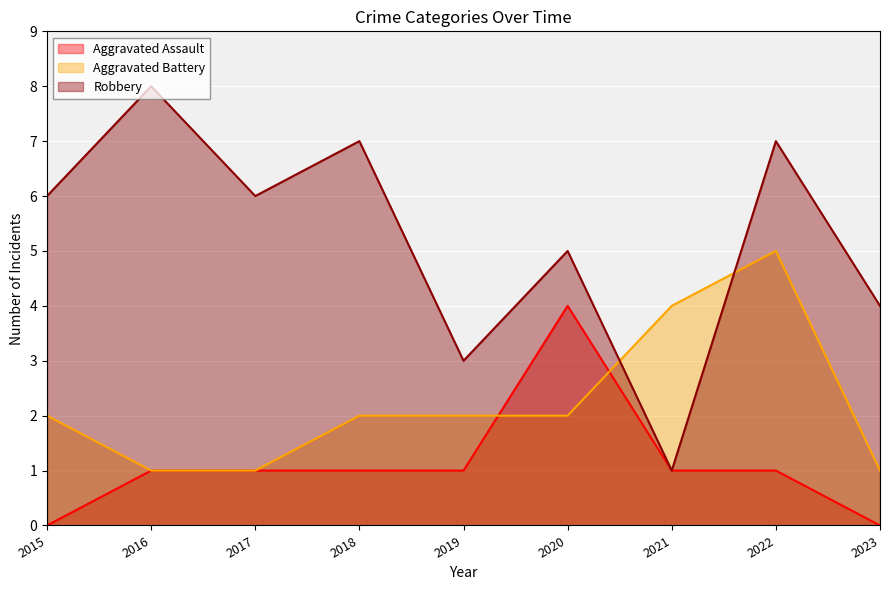

Count the Aggravated Battery values in the range 1 to 2.

7